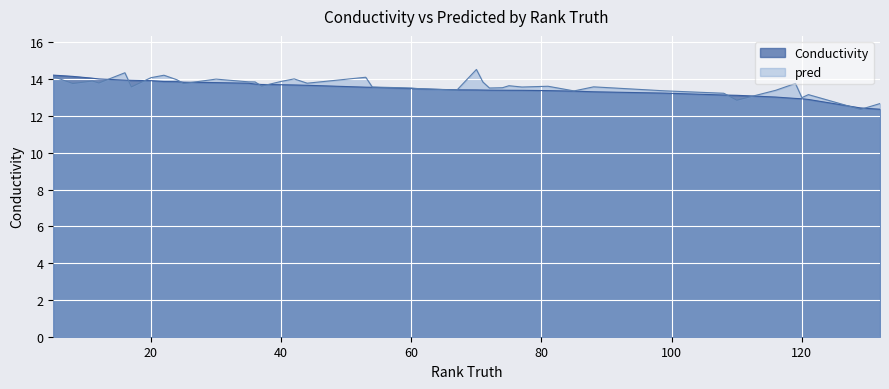

Is the value of Conductivity at 29 greater than the value of pred at 0?

No